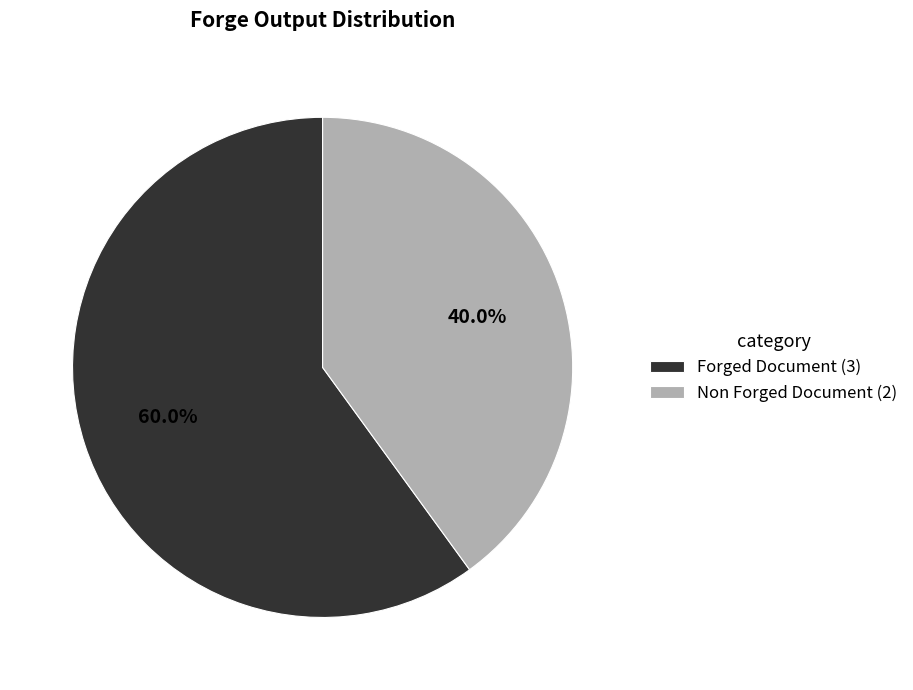

Is it true that Forged Document is 60% of the pie?

True